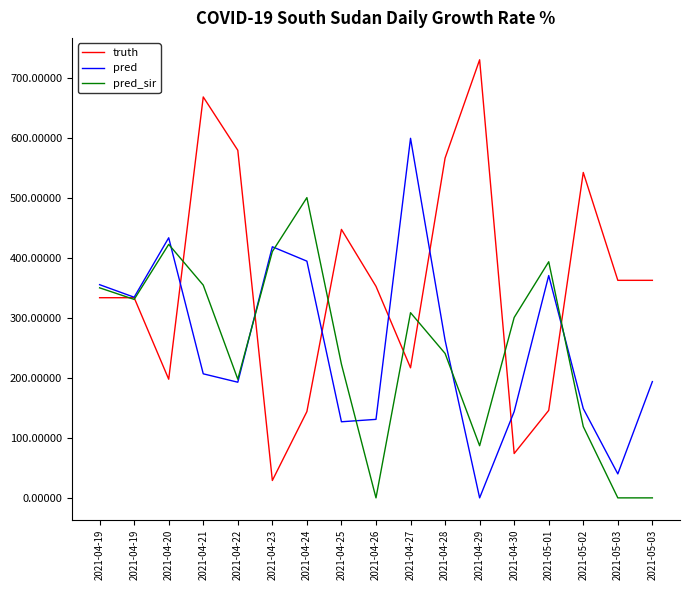

What is the difference between the highest and lowest values at 2021-05-03?

363.0